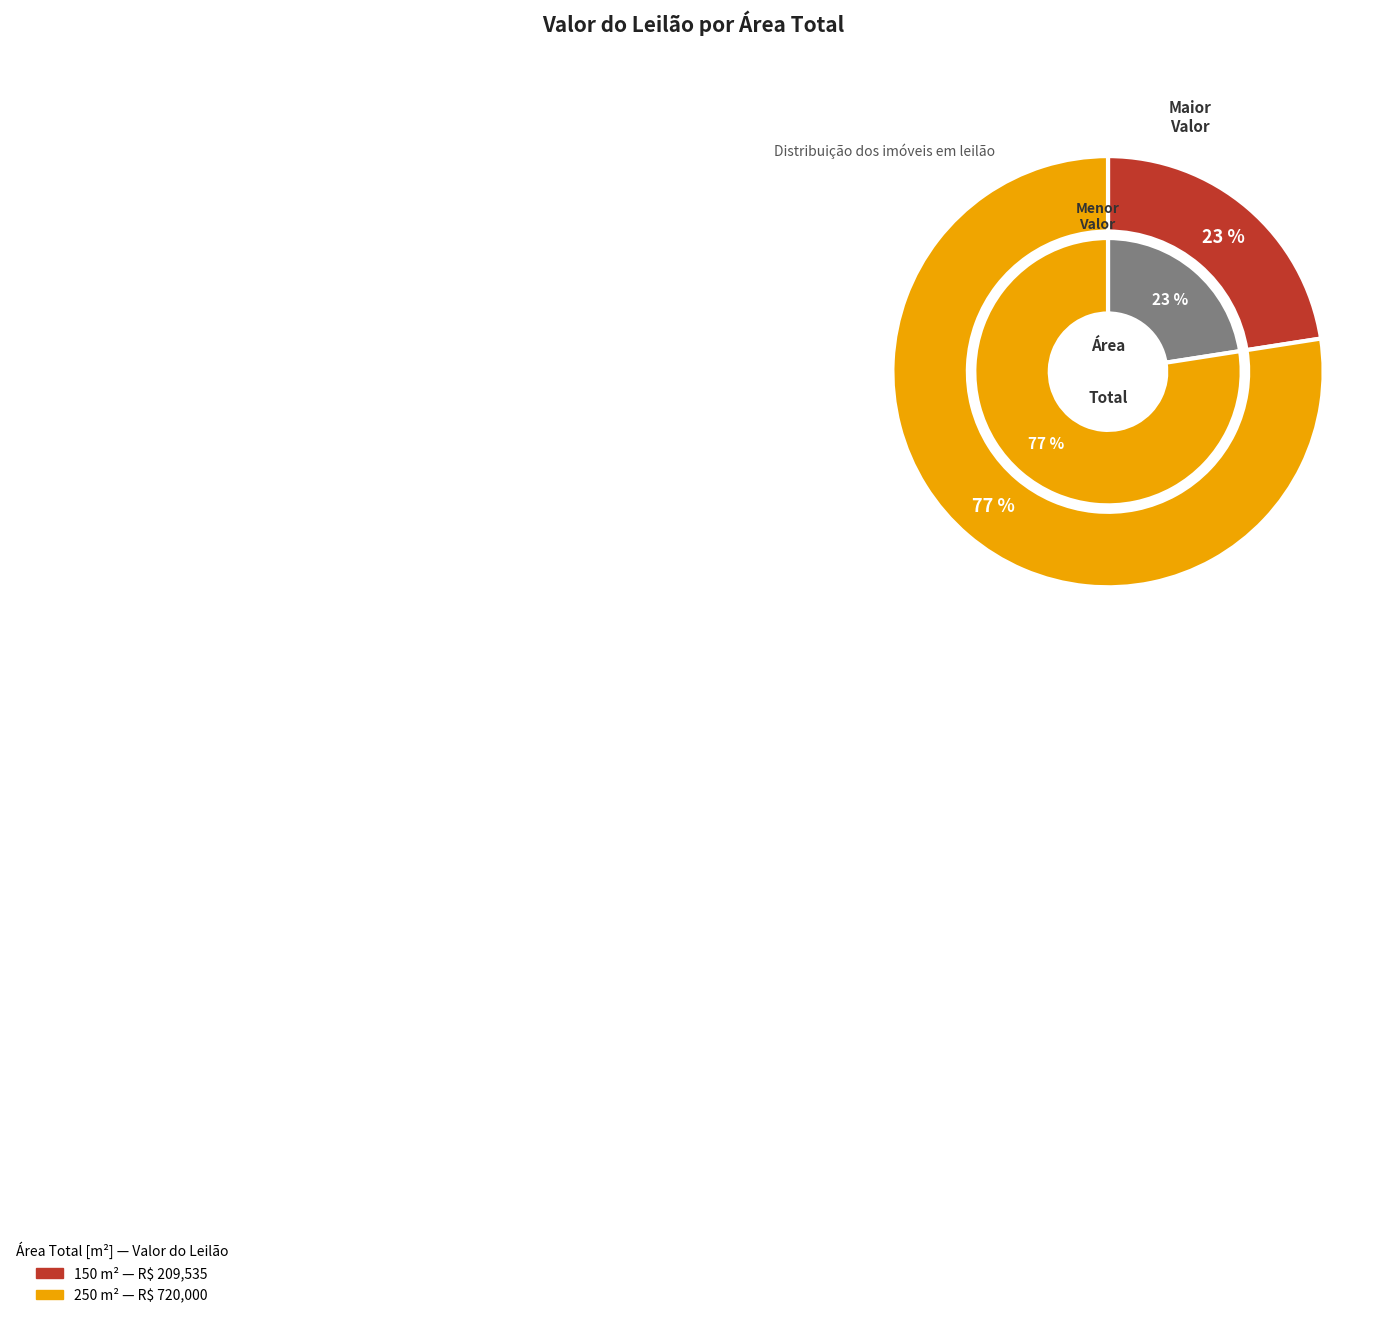

To the nearest percent, what is the average slice percentage?

50%